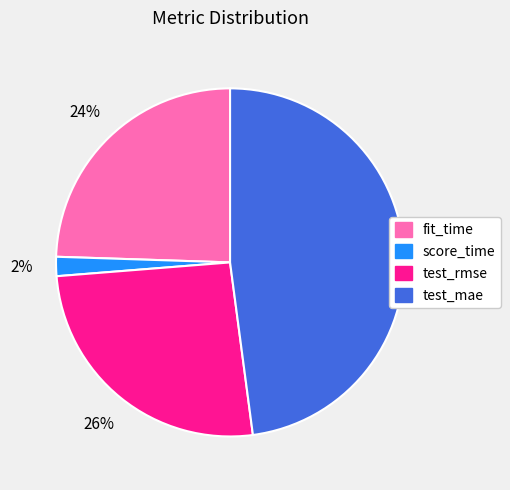

To the nearest percent, what is the combined percentage of test_rmse and test_mae?

74%